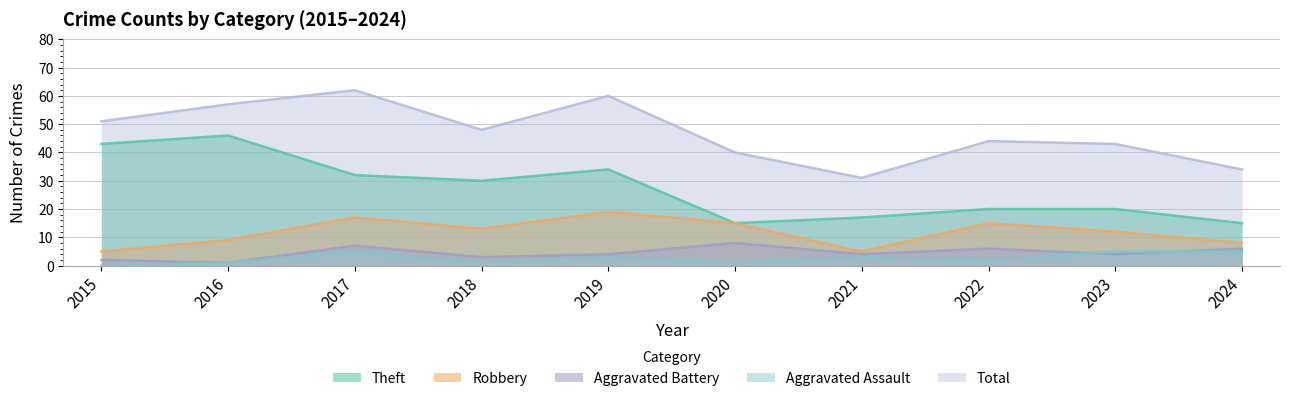

True or false: Robbery and Aggravated Battery intersect in this chart.

False